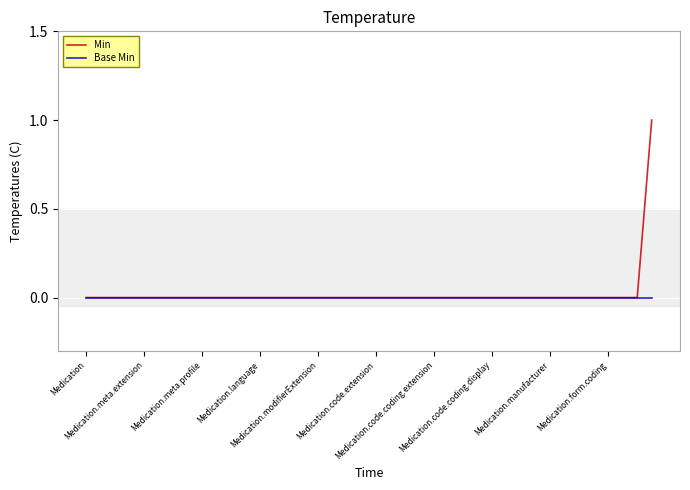

What are all the series names shown in the legend?

Min, Base Min